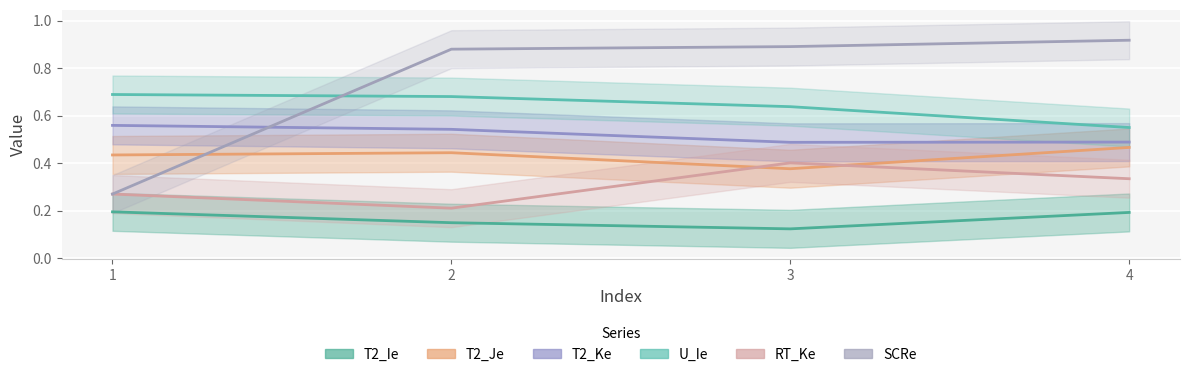

The RT_Ke series shows 0.3 at 4. True or false?

True